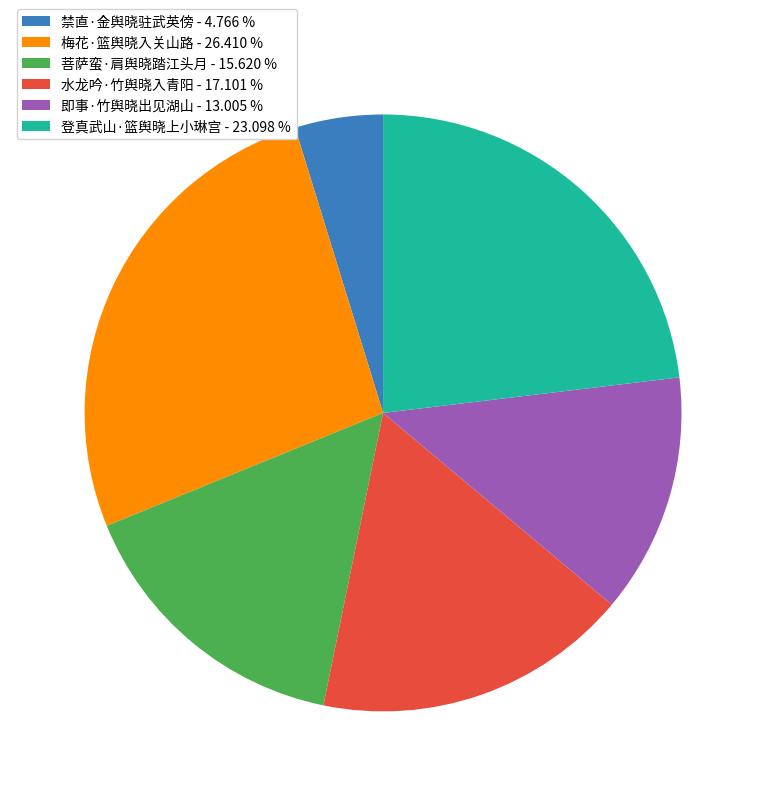

Approximately how many times larger is the value at 菩萨蛮·肩舆晓踏江头月 - 15.620 % compared to 即事·竹舆晓出见湖山 - 13.005 %?

1.2